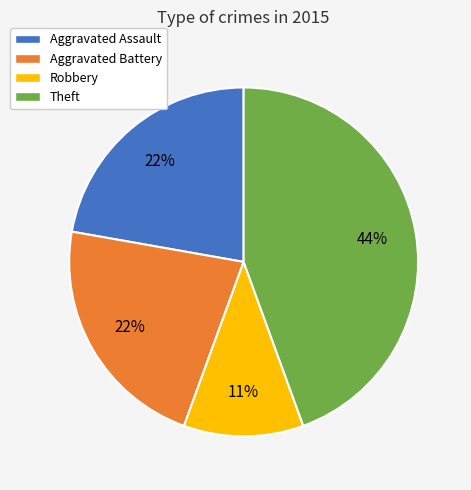

Does Aggravated Assault account for over 50% of the chart?

No